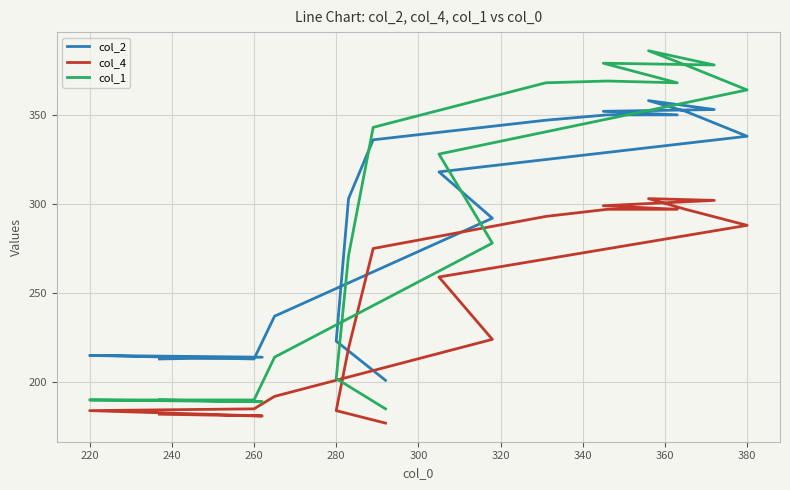

Is it true that col_4 equals 47 at 220?

False